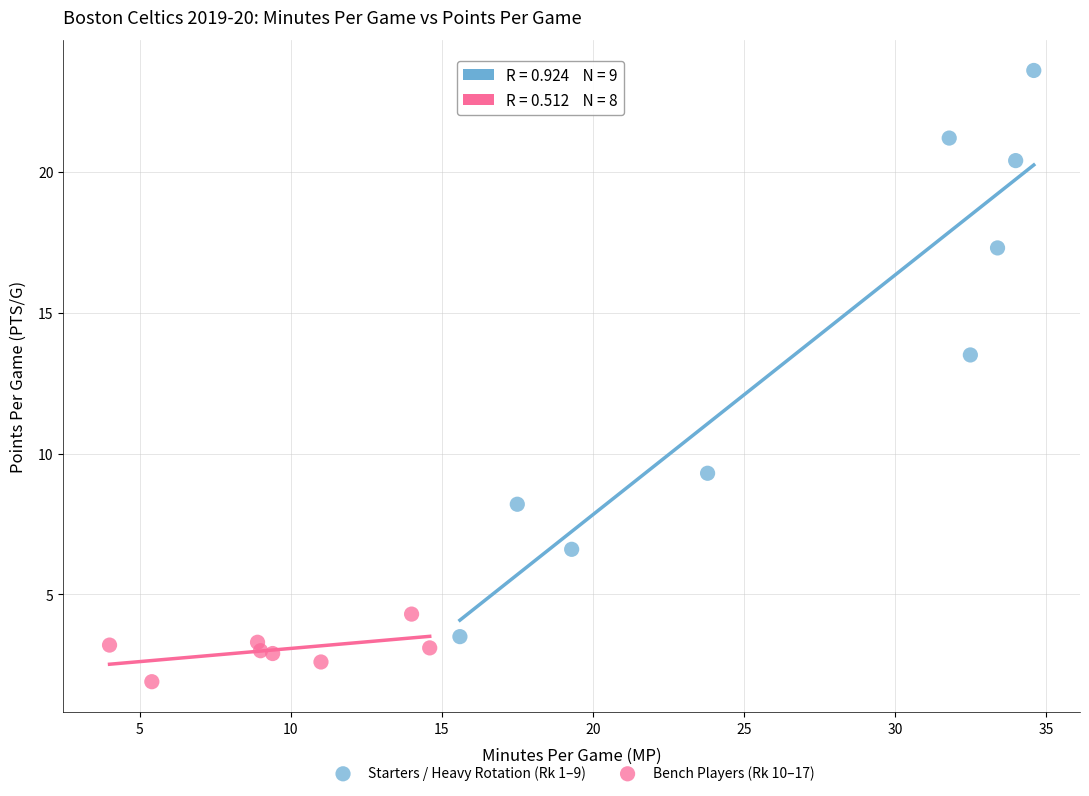

Which series has the largest Y range (max minus min)?

Starters / Heavy Rotation (Rk 1–9)